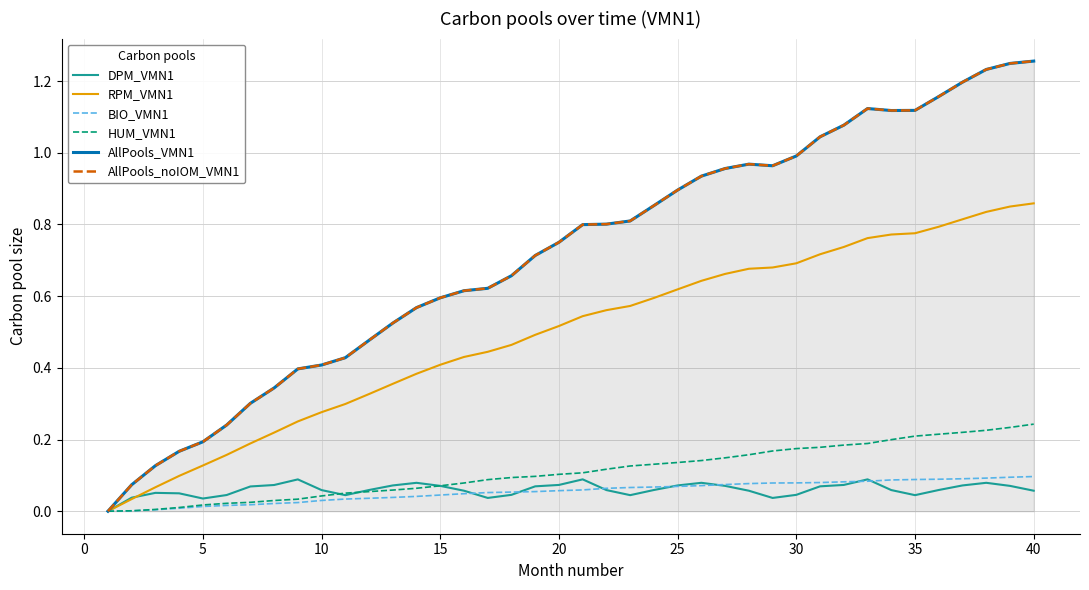

What is the difference between the RPM_VMN1 values at 35 and 11?

0.5